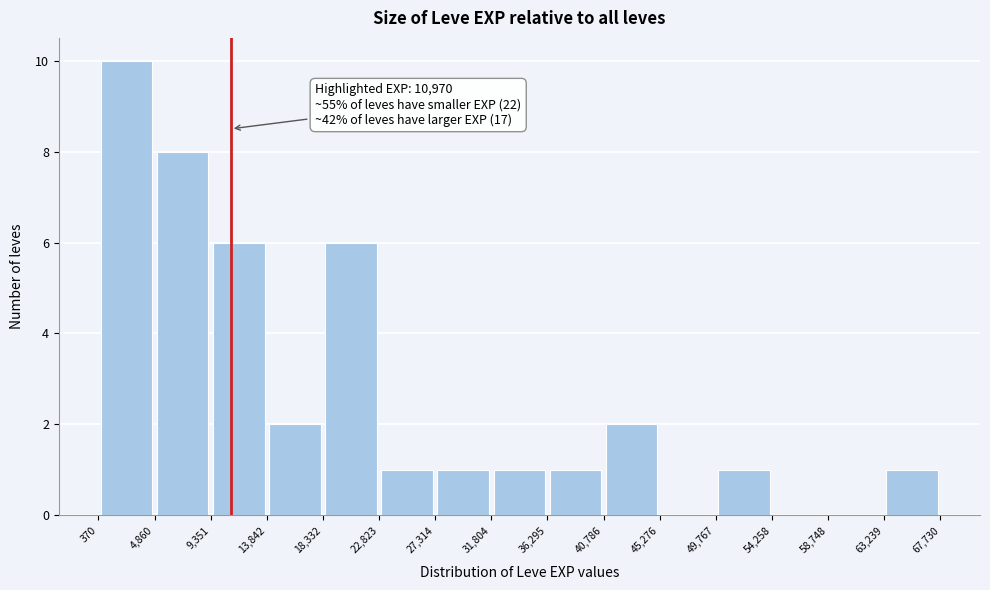

Which range on the x-axis has the tallest bar?

370 to 4,860